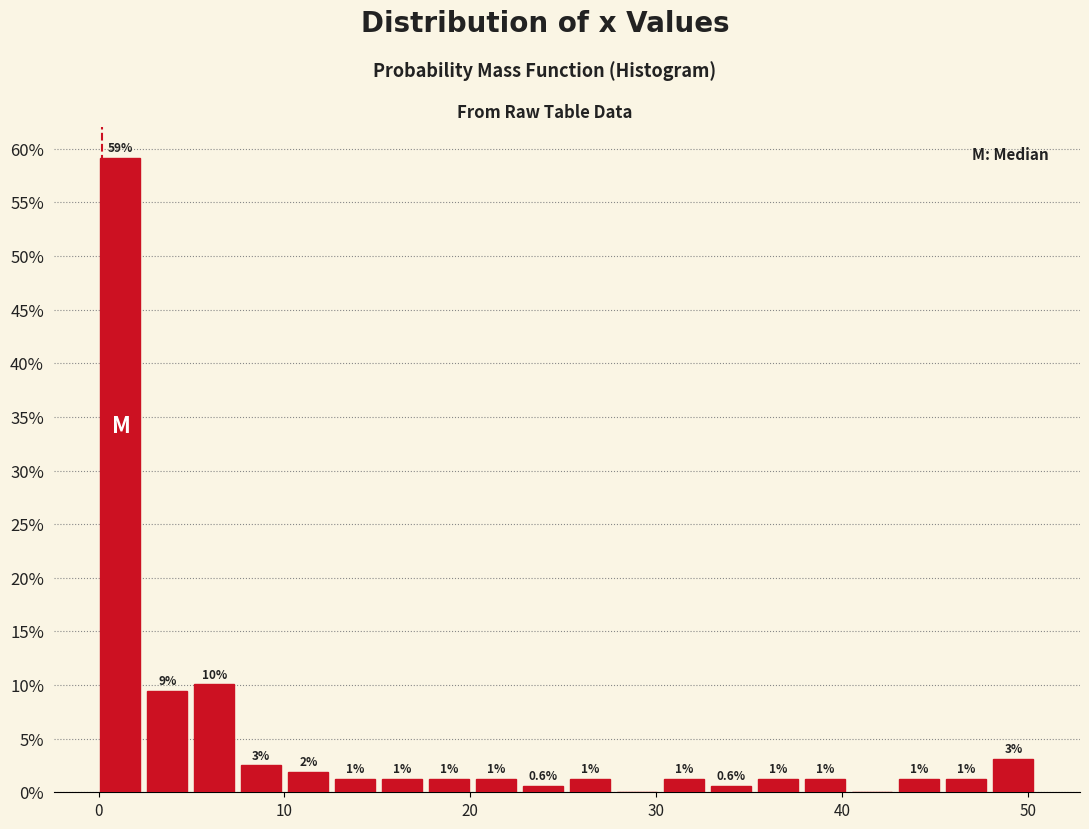

Around what value on the x-axis is the tallest bar? Give the approximate position of its centre, as read against the axis.

1